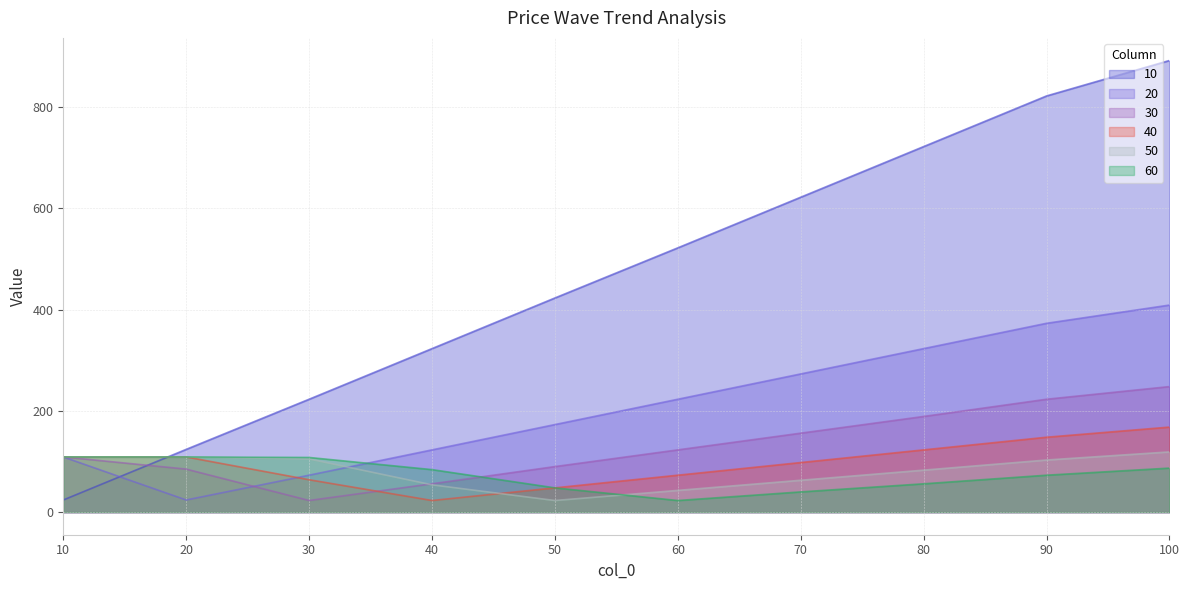

Which has a higher value, 50 or 80?

80